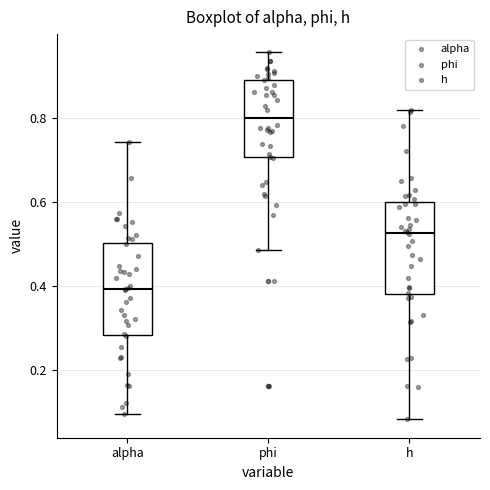

Reading left to right, transcribe this box plot: for each box, give where its median line is, the range the box spans, and where its two whiskers end, as read against the y-axis. The values are not printed on the chart, so give them approximately, as read against the axis.

alpha: median 0.40, box 0.28 to 0.50, whiskers 0.10 to 0.74
phi: median 0.80, box 0.70 to 0.90, whiskers 0.48 to 0.96
h: median 0.52, box 0.38 to 0.60, whiskers 0.08 to 0.82